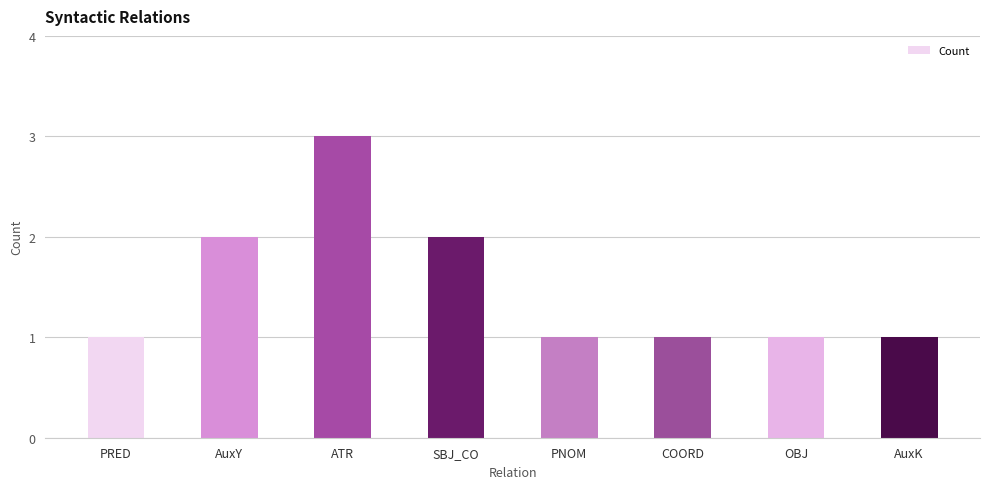

Read the value at OBJ.

1